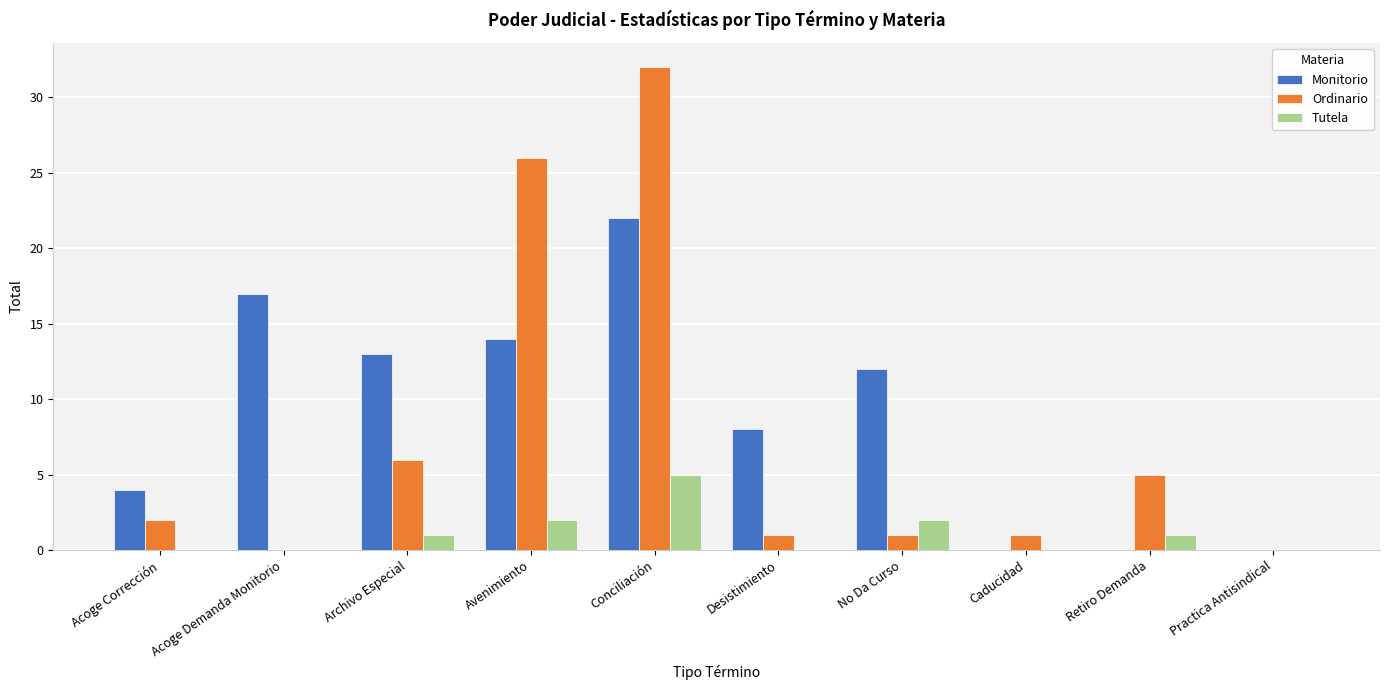

The Monitorio series shows 12 at Practica Antisindical. True or false?

False